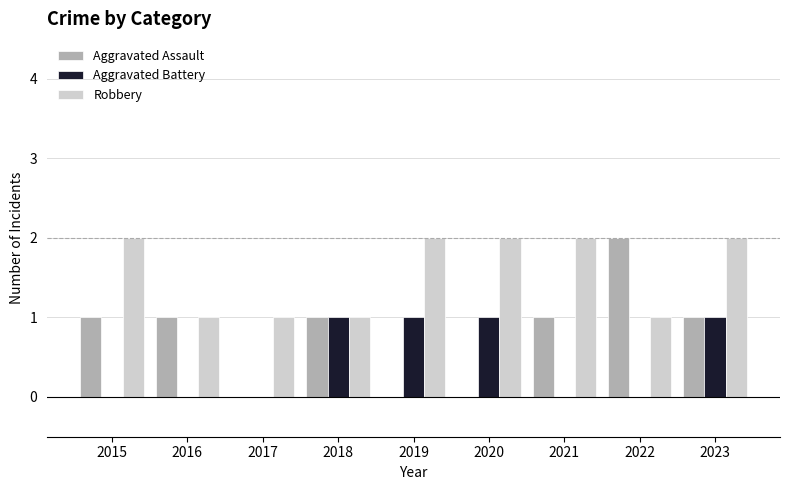

What is the highest value of the Aggravated Assault series?

2